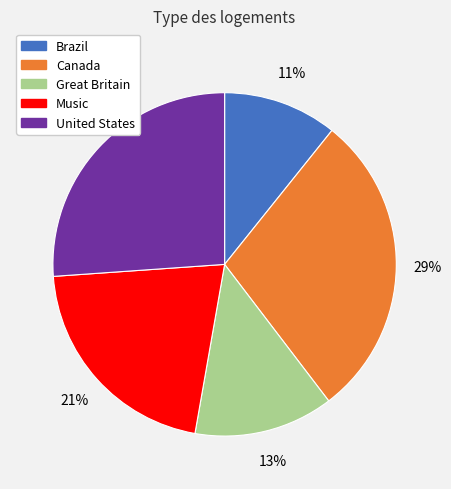

Rank the categories by value from highest to lowest.

Canada, United States, Music, Great Britain, Brazil